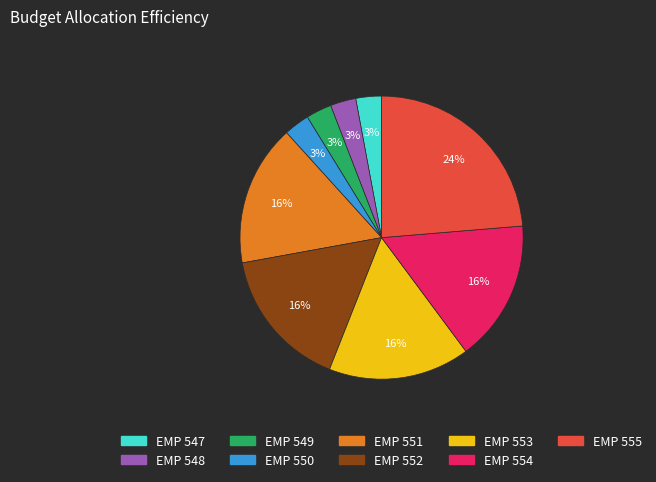

Which category has the biggest portion of the pie?

EMP 555